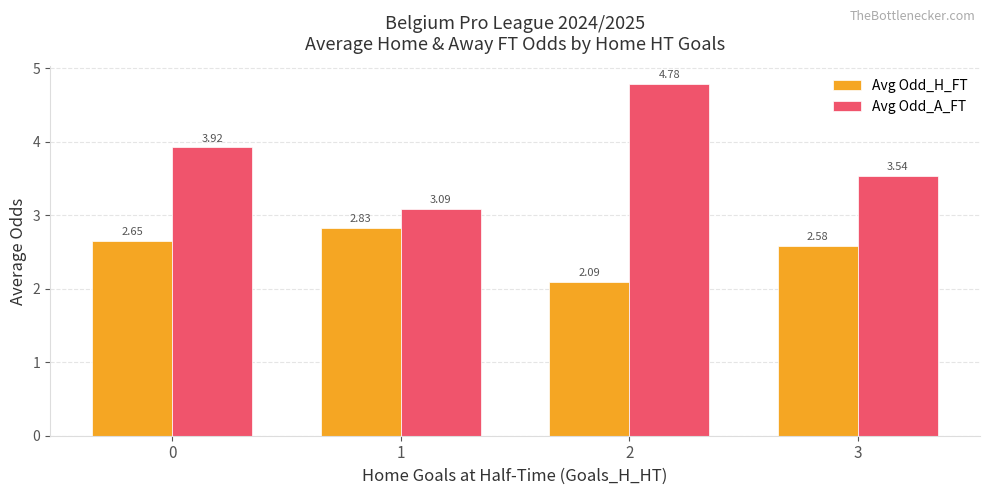

Is the value of Avg Odd_H_FT at 0 greater than the value of Avg Odd_A_FT at 2?

No